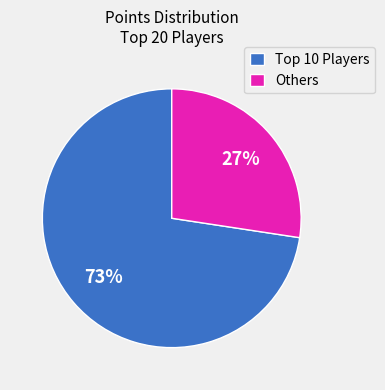

Which category has the smallest portion of the pie?

Others